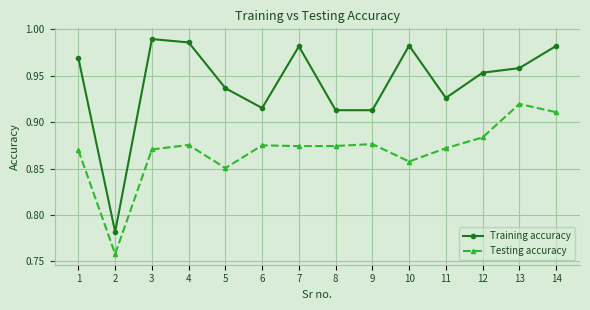

The Training accuracy series shows 1.5 at 12. True or false?

False